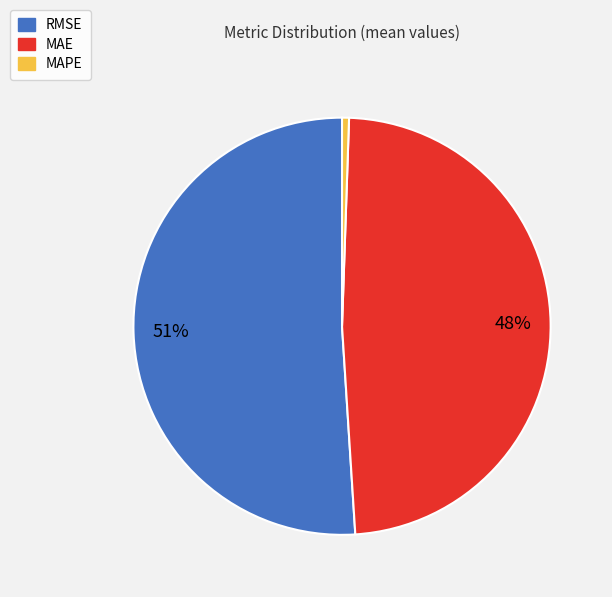

To the nearest percent, what is the combined percentage of MAE and MAPE?

49%